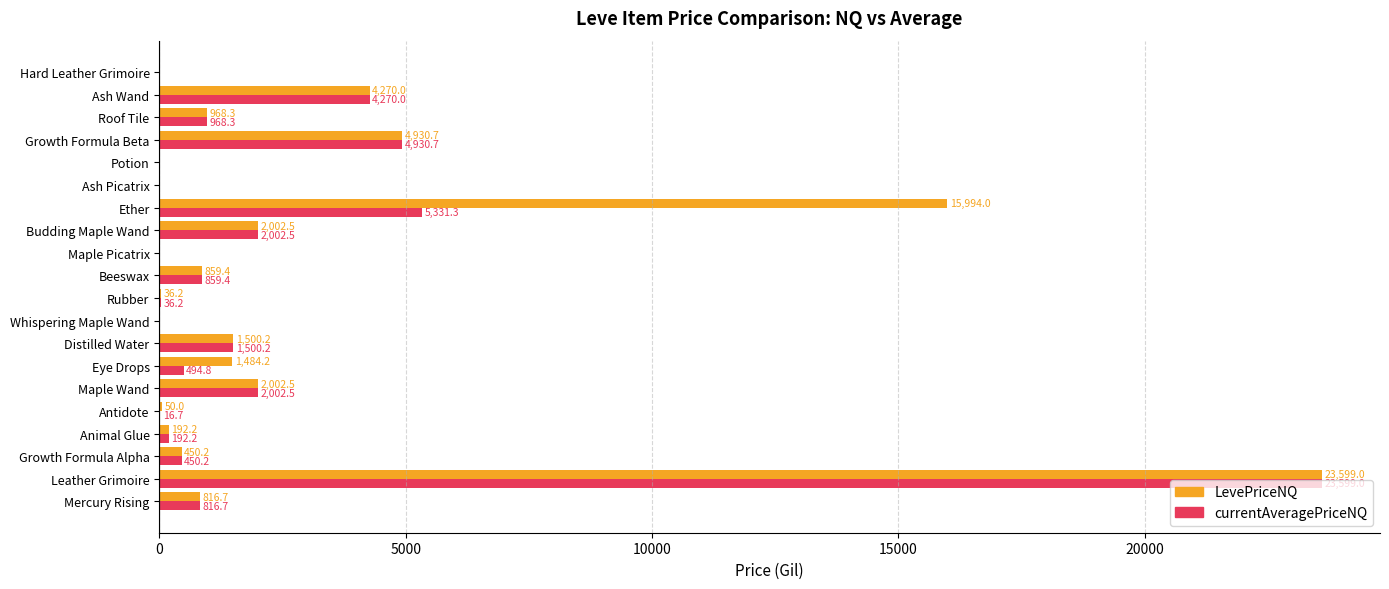

How many data points in currentAveragePriceNQ are above 816?

10